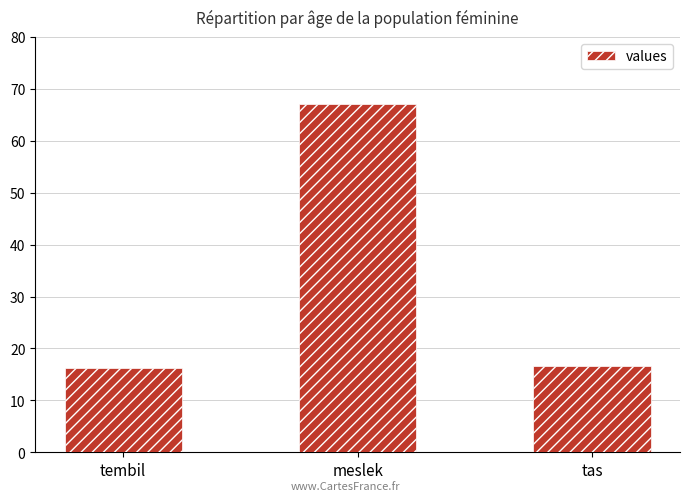

Between meslek and tas, which is larger?

meslek